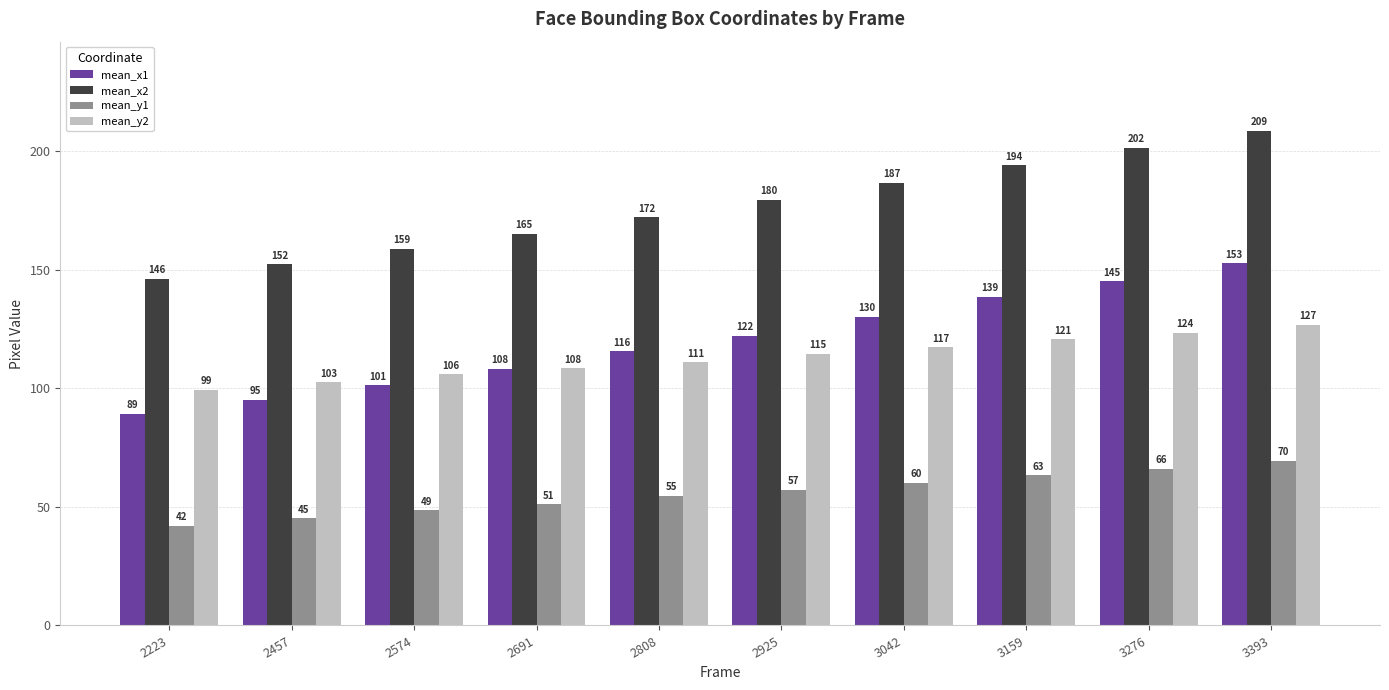

Which series has the largest total across all categories?

mean_x2